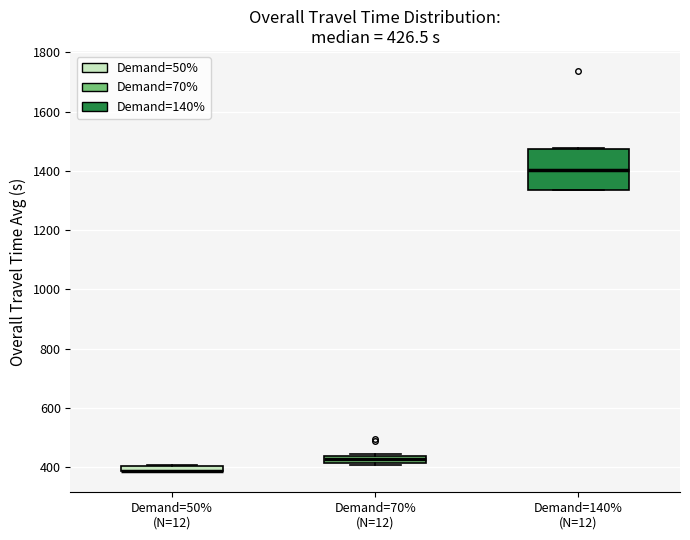

Which box is the tallest, from its lower edge to its upper edge?

Demand=140% (N=12)